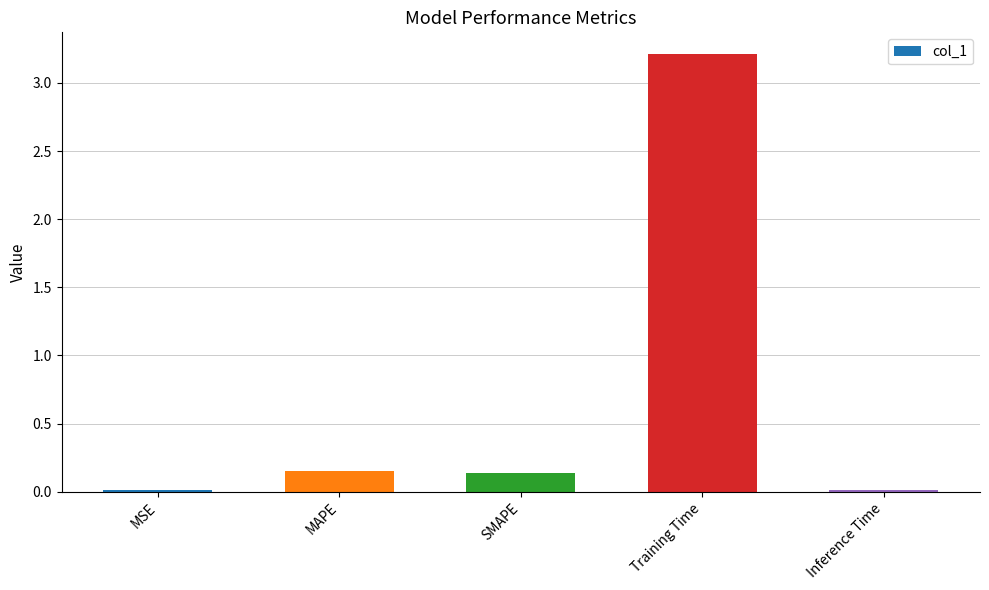

What is the label of the 2nd bar from the left?

MAPE